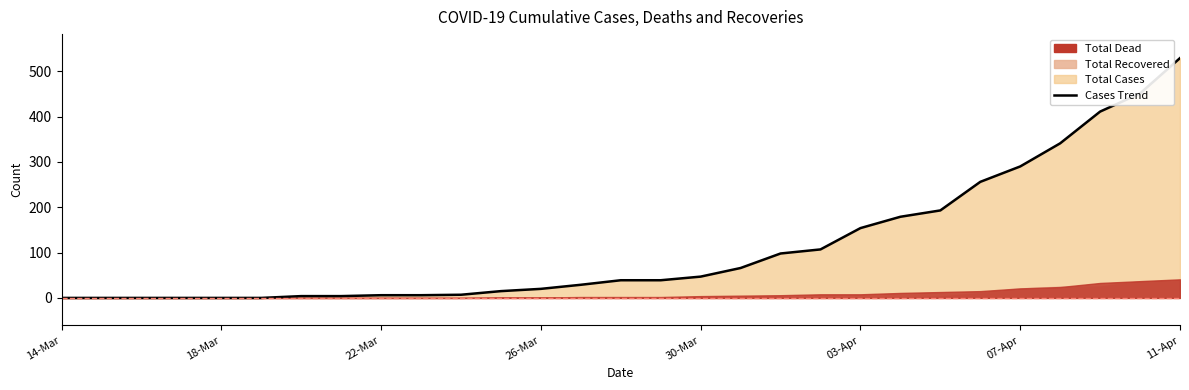

Reading left to right, list all the values displayed in this chart.

Total Cases: 14-Mar=0	15-Mar=0	16-Mar=0	17-Mar=0	18-Mar=0	19-Mar=0	20-Mar=4	21-Mar=4	22-Mar=6	23-Mar=6	24-Mar=7	25-Mar=15	26-Mar=20	27-Mar=29	28-Mar=39	29-Mar=39	30-Mar=47	31-Mar=66	01-Apr=98	02-Apr=107	03-Apr=154	04-Apr=179	05-Apr=193	06-Apr=256	07-Apr=290	08-Apr=341	09-Apr=411	10-Apr=451	11-Apr=529
Total Dead: 14-Mar=0	15-Mar=0	16-Mar=0	17-Mar=0	18-Mar=0	19-Mar=0	20-Mar=0	21-Mar=0	22-Mar=0	23-Mar=0	24-Mar=0	25-Mar=1	26-Mar=1	27-Mar=2	28-Mar=2	29-Mar=2	30-Mar=4	31-Mar=5	01-Apr=6	02-Apr=8	03-Apr=8	04-Apr=11	05-Apr=13	06-Apr=15	07-Apr=21	08-Apr=24	09-Apr=33	10-Apr=37	11-Apr=41
Total Recovered: 14-Mar=0	15-Mar=0	16-Mar=0	17-Mar=0	18-Mar=0	19-Mar=0	20-Mar=0	21-Mar=0	22-Mar=0	23-Mar=0	24-Mar=0	25-Mar=0	26-Mar=0	27-Mar=0	28-Mar=0	29-Mar=0	30-Mar=0	31-Mar=0	01-Apr=0	02-Apr=0	03-Apr=0	04-Apr=0	05-Apr=3	06-Apr=11	07-Apr=21	08-Apr=25	09-Apr=25	10-Apr=37	11-Apr=38